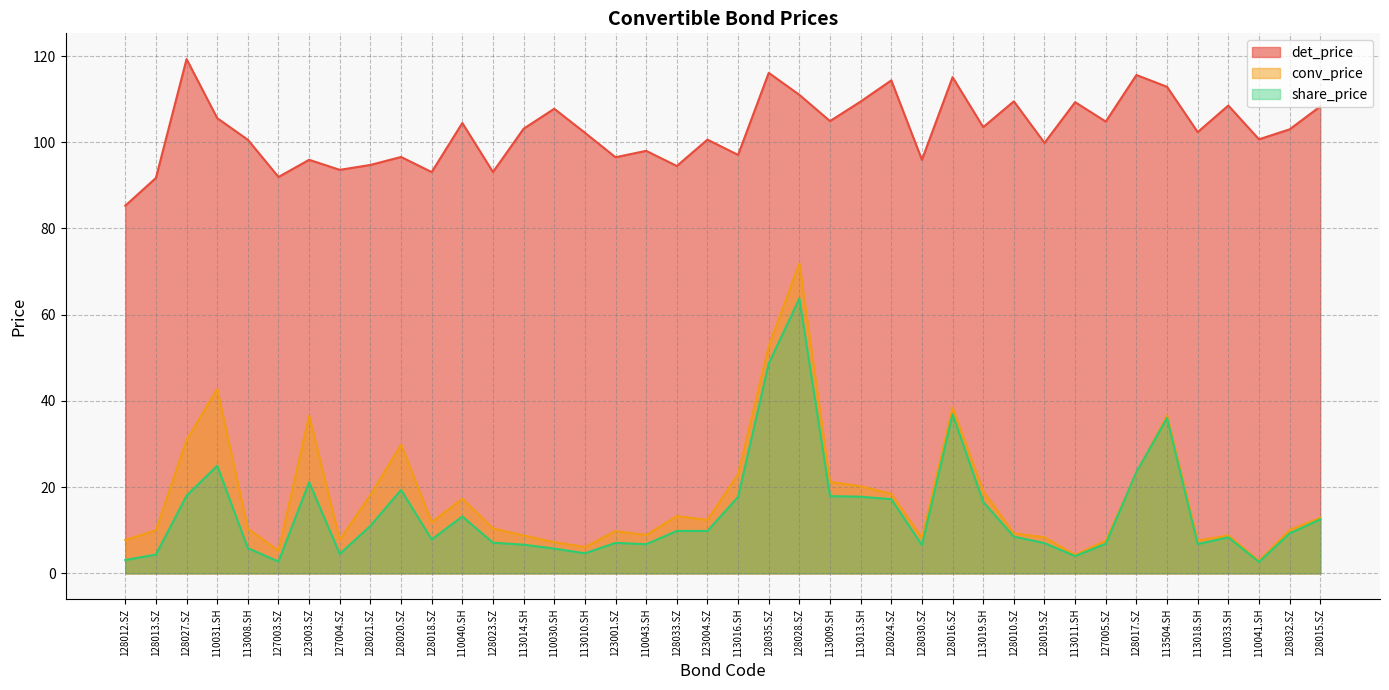

How many values in the det_price series are below 103?

20